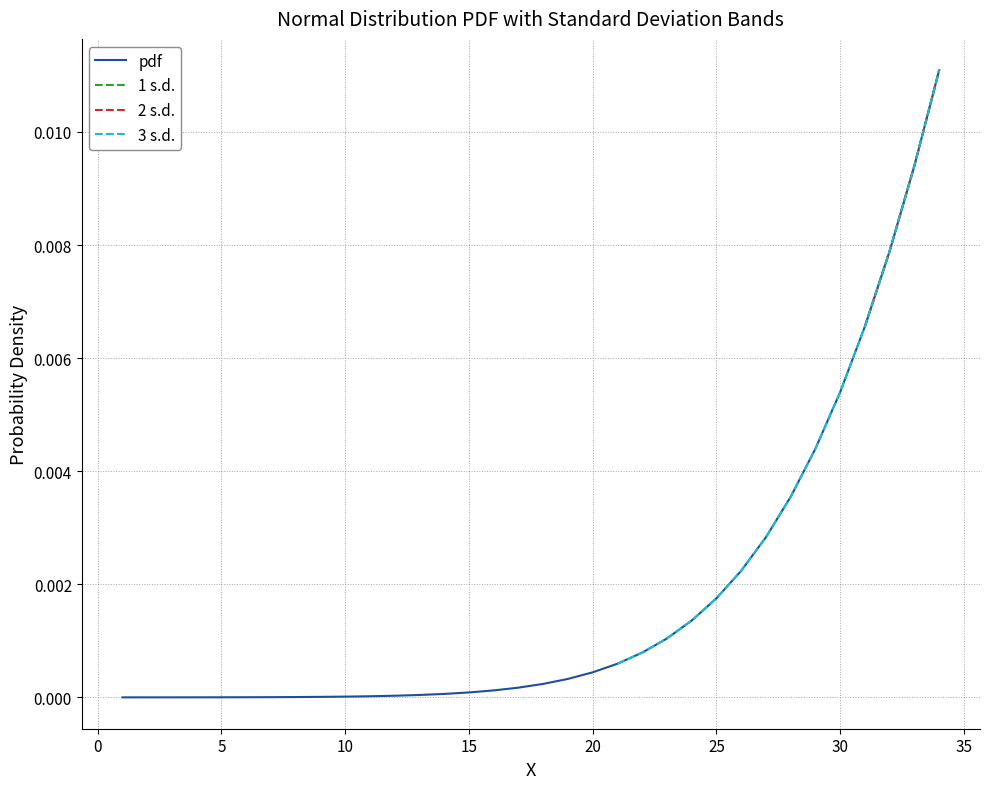

At how many categories does at least one series exceed 0?

34